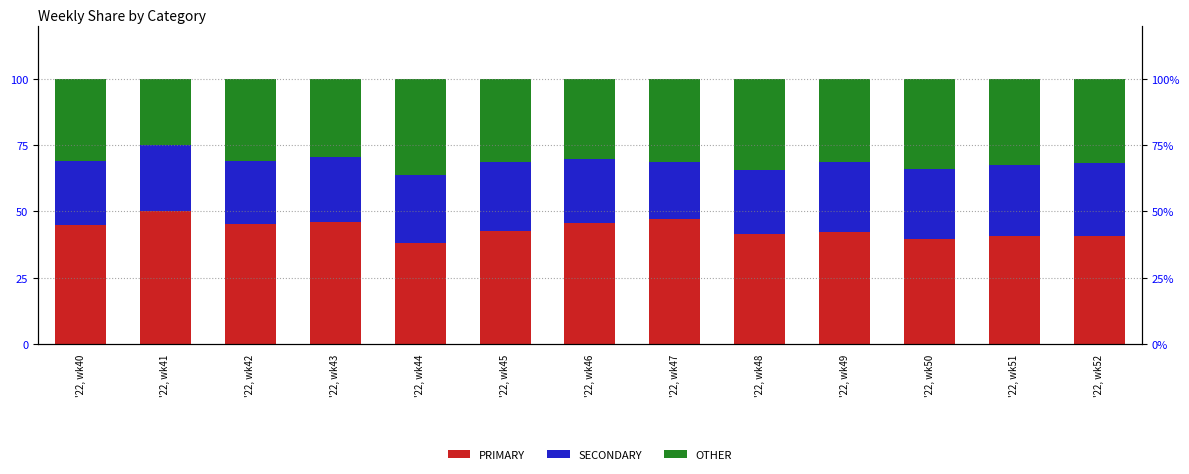

What is the difference between the second highest and second lowest values in the PRIMARY series?

7.5